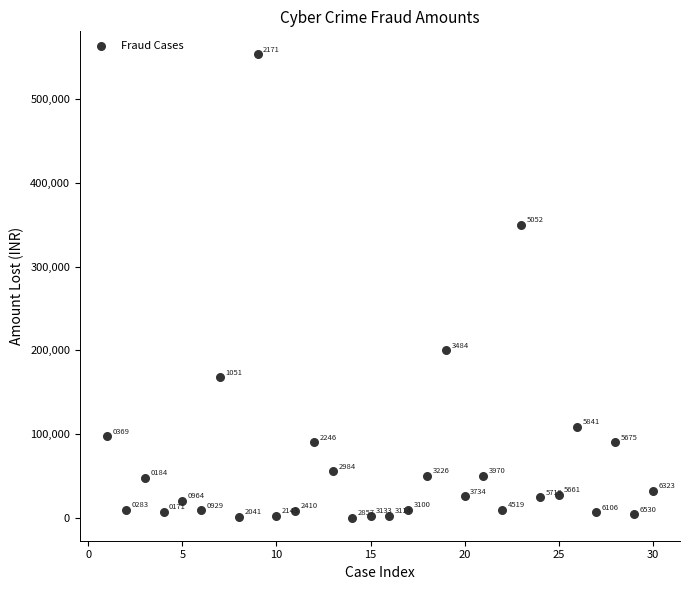

What is the range of X values (max minus min)?

29